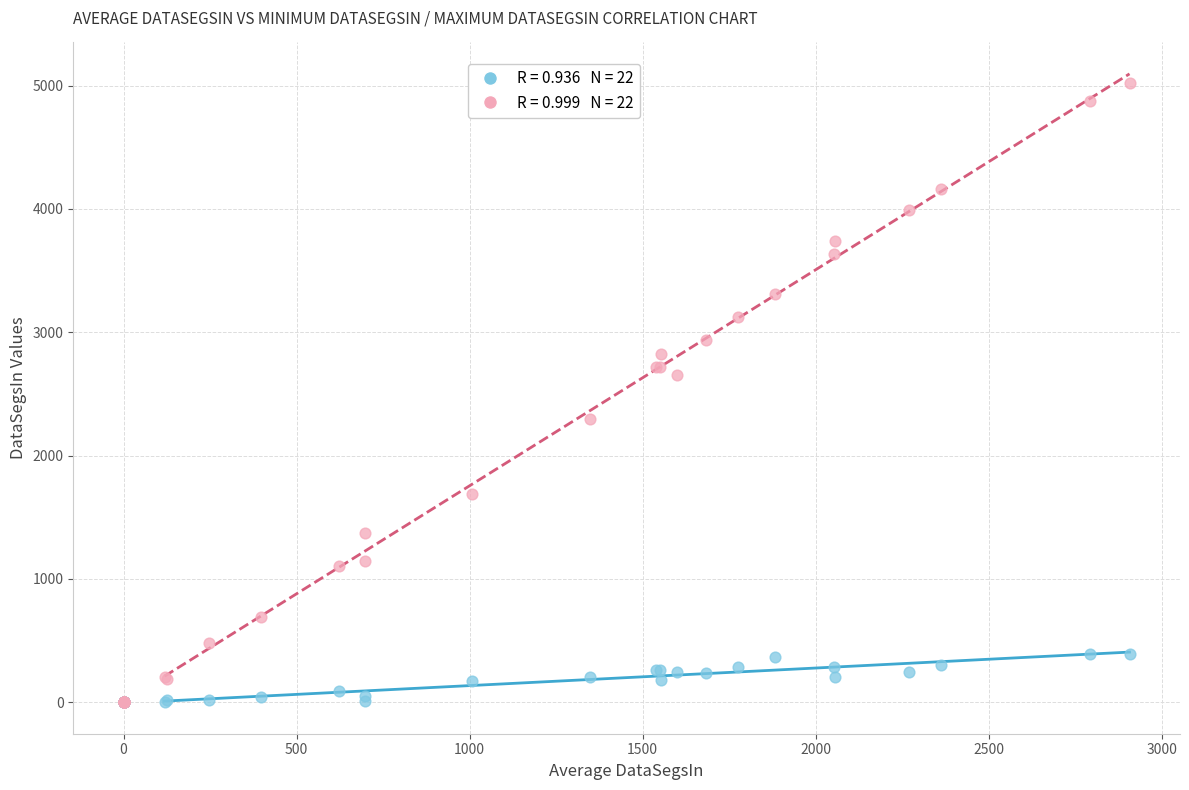

Across all series, what Y value is closest to 2510?

2653.2